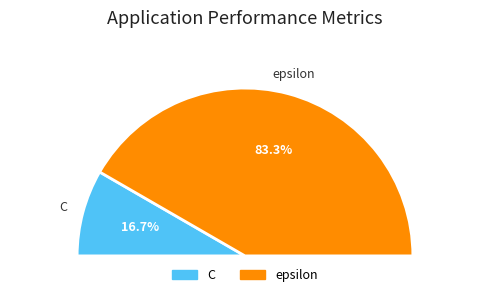

To the nearest percent, what is the average slice percentage?

50%